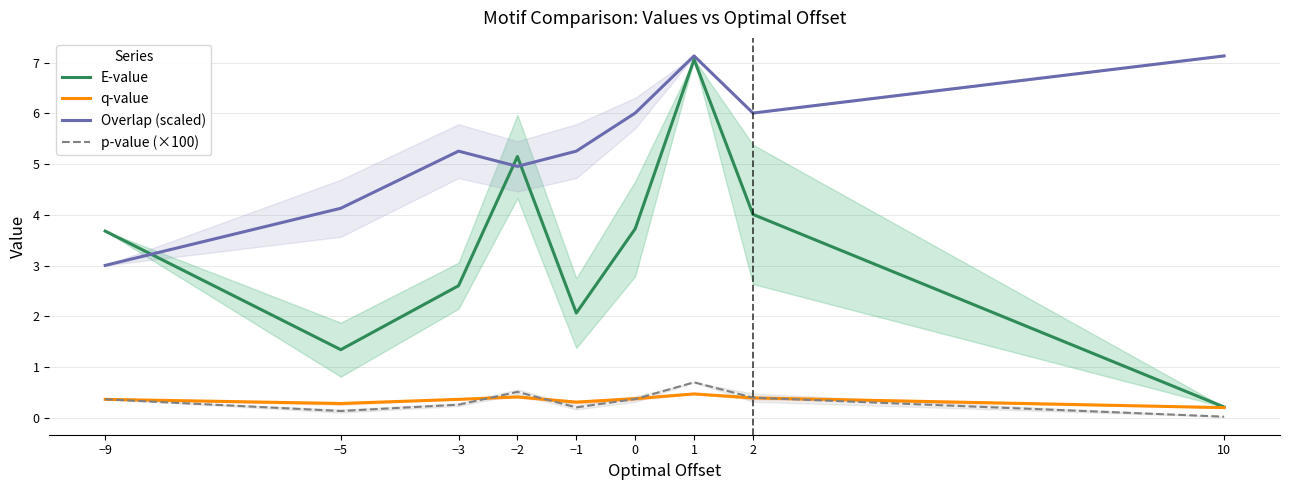

How many interior local valleys does the q-value series have?

2